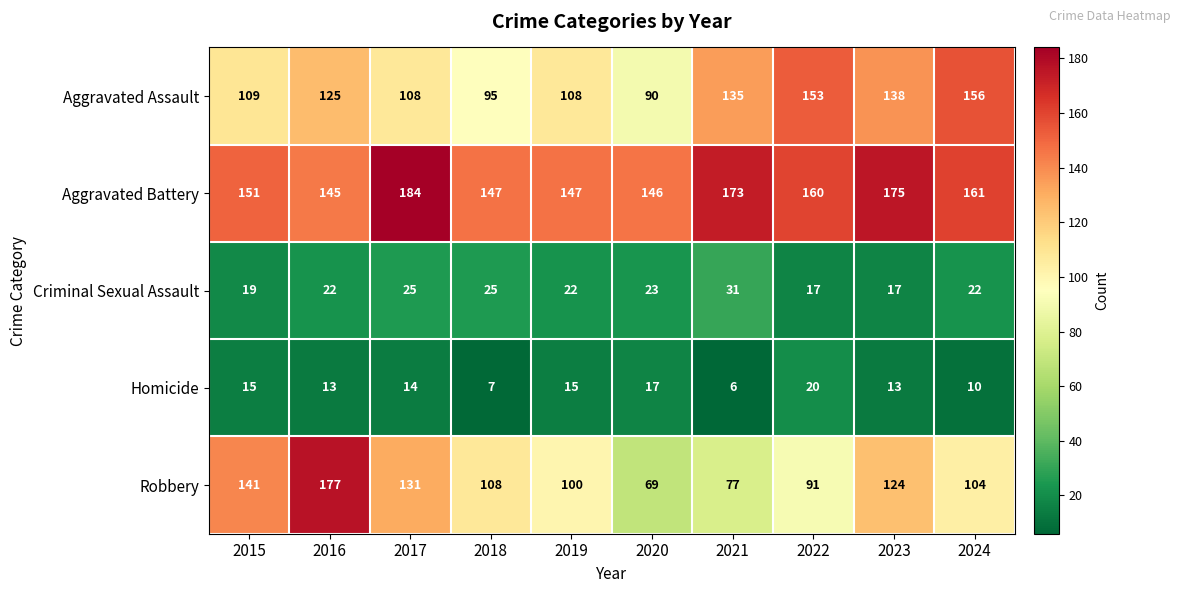

The value of Homicide at 2023 is 4. True or false?

False